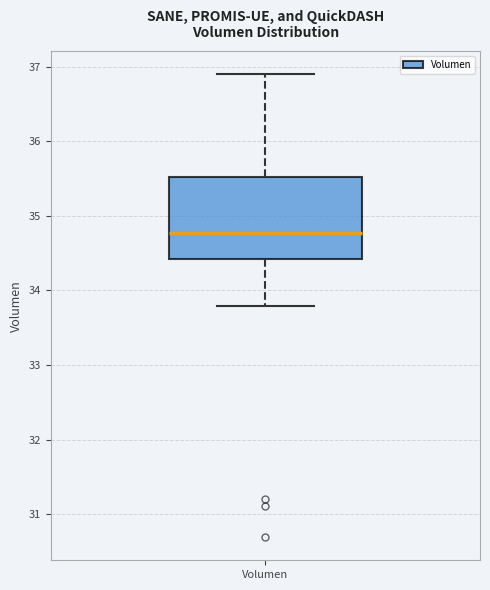

Transcribe this box plot: give where the median line is, the range the box spans, and where the two whiskers end, as read against the y-axis. The values are not printed on the chart, so give them approximately, as read against the axis.

median 34.8, box 34.4 to 35.5, whiskers 33.8 to 36.9